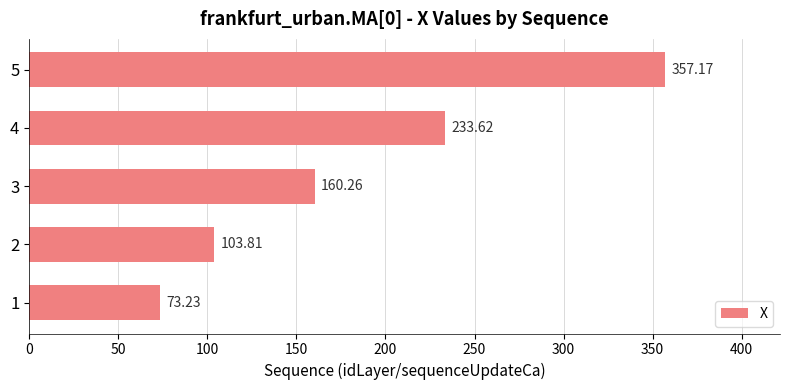

Approximately how many times larger is the value at 5 compared to 4?

1.5